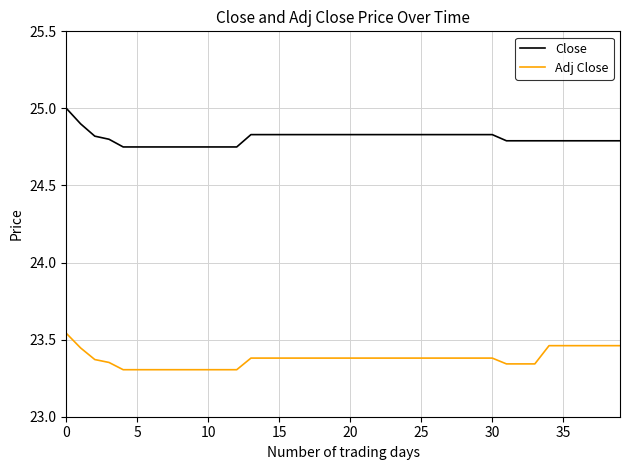

How many lines are shown in the chart?

2